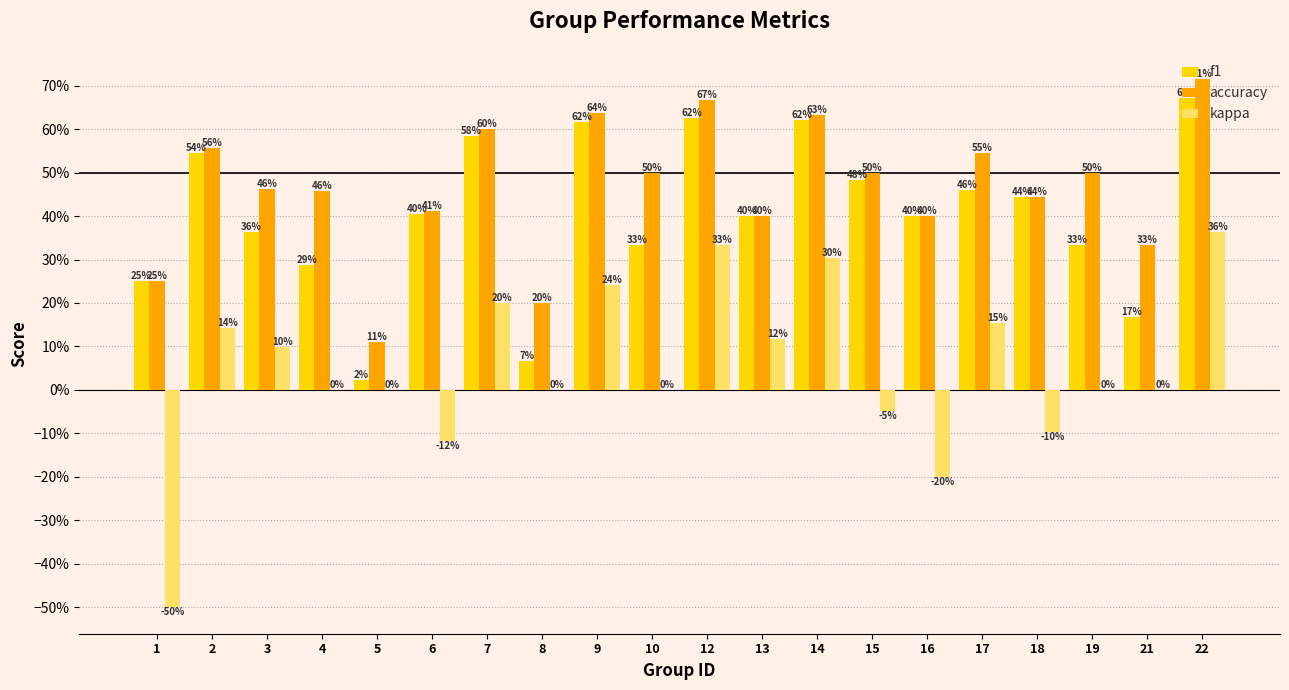

What is the total value across all series at 15?

0.9